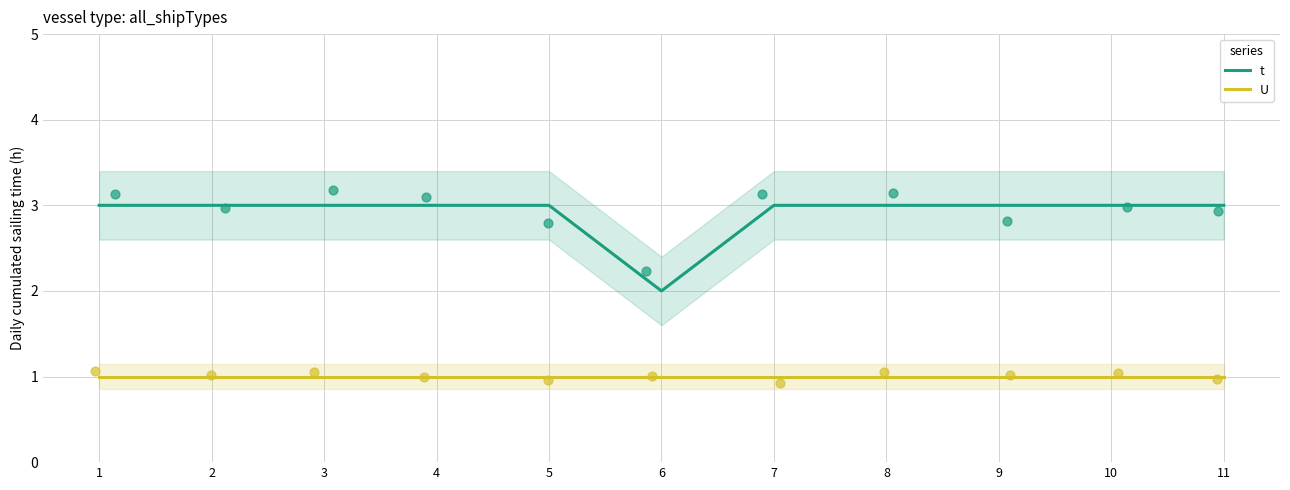

What is the total value across all series at 10?

4